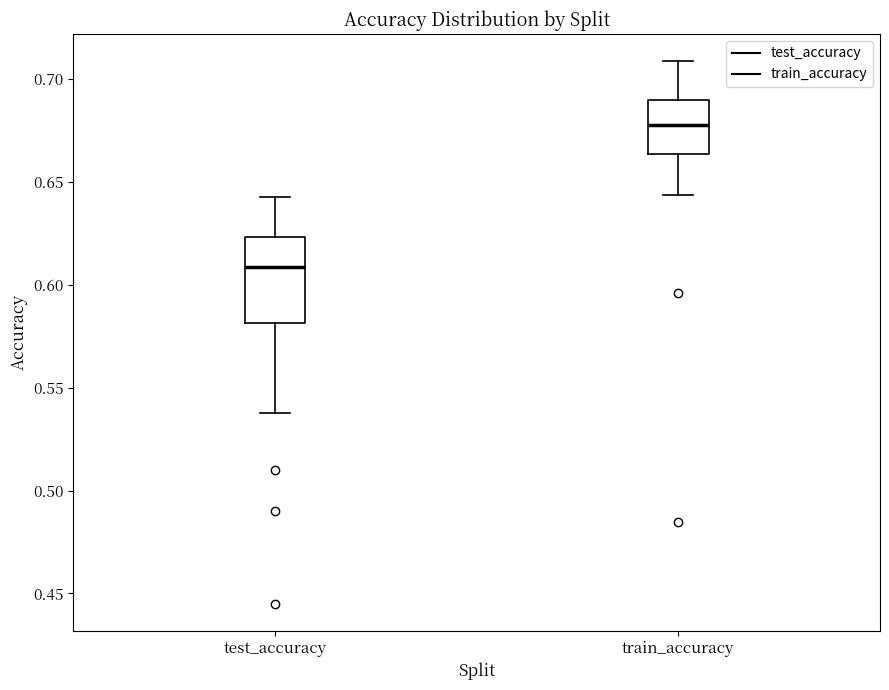

Reading left to right, transcribe this box plot: for each box, give where its median line is, the range the box spans, and where its two whiskers end, as read against the y-axis. The values are not printed on the chart, so give them approximately, as read against the axis.

test_accuracy: median 0.610, box 0.580 to 0.625, whiskers 0.535 to 0.640
train_accuracy: median 0.680, box 0.665 to 0.690, whiskers 0.645 to 0.710